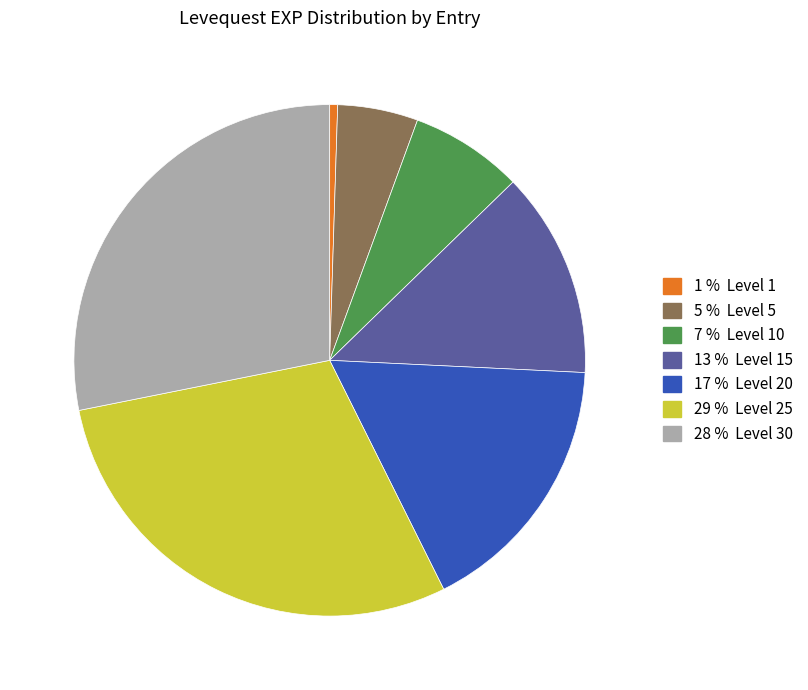

Which category has the smallest portion of the pie?

1